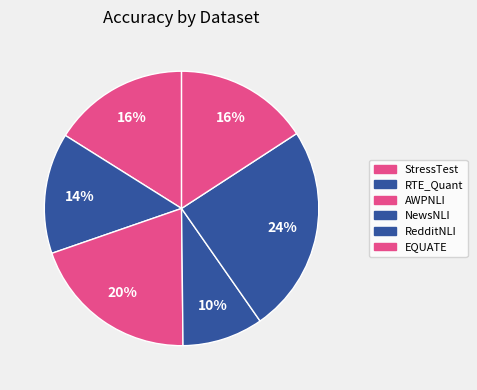

Is AWPNLI the majority of the pie?

No